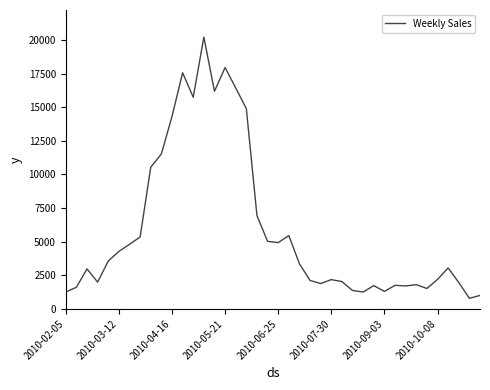

How many lines are shown in the chart?

1